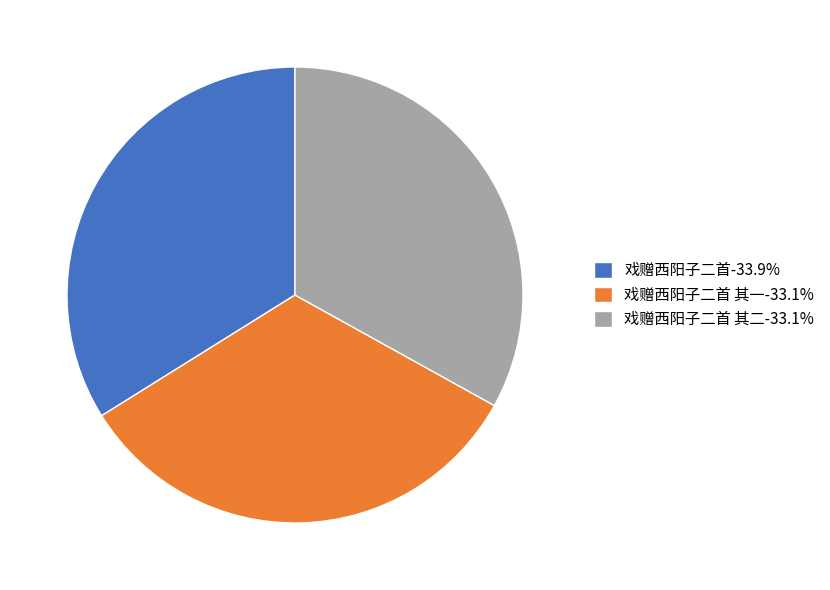

Do 戏赠西阳子二首 其二-33.1% and 戏赠西阳子二首 其一-33.1% together represent more than half of the pie?

Yes